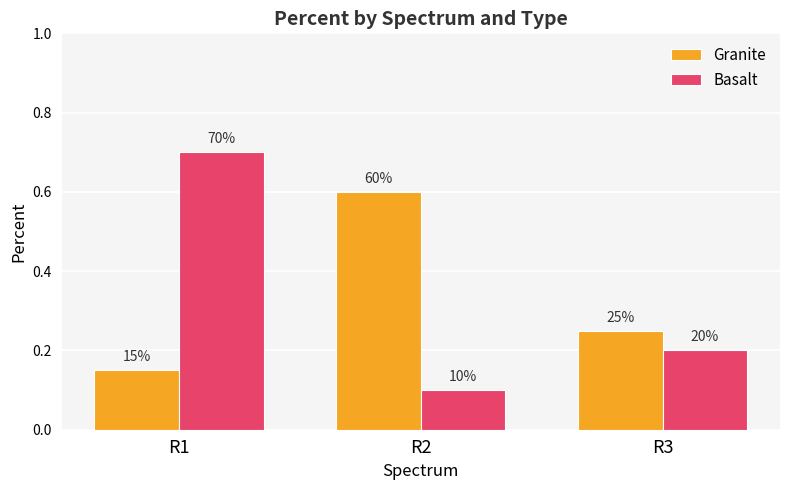

What is the approximate value of Basalt at R2?

0.1